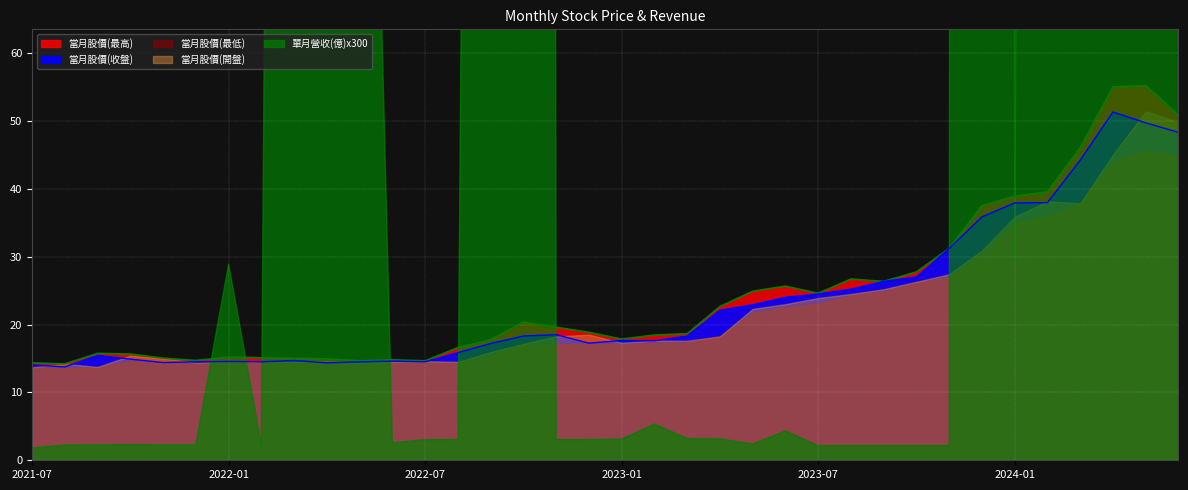

At which category does the chart reach its peak across all series?

2024-05